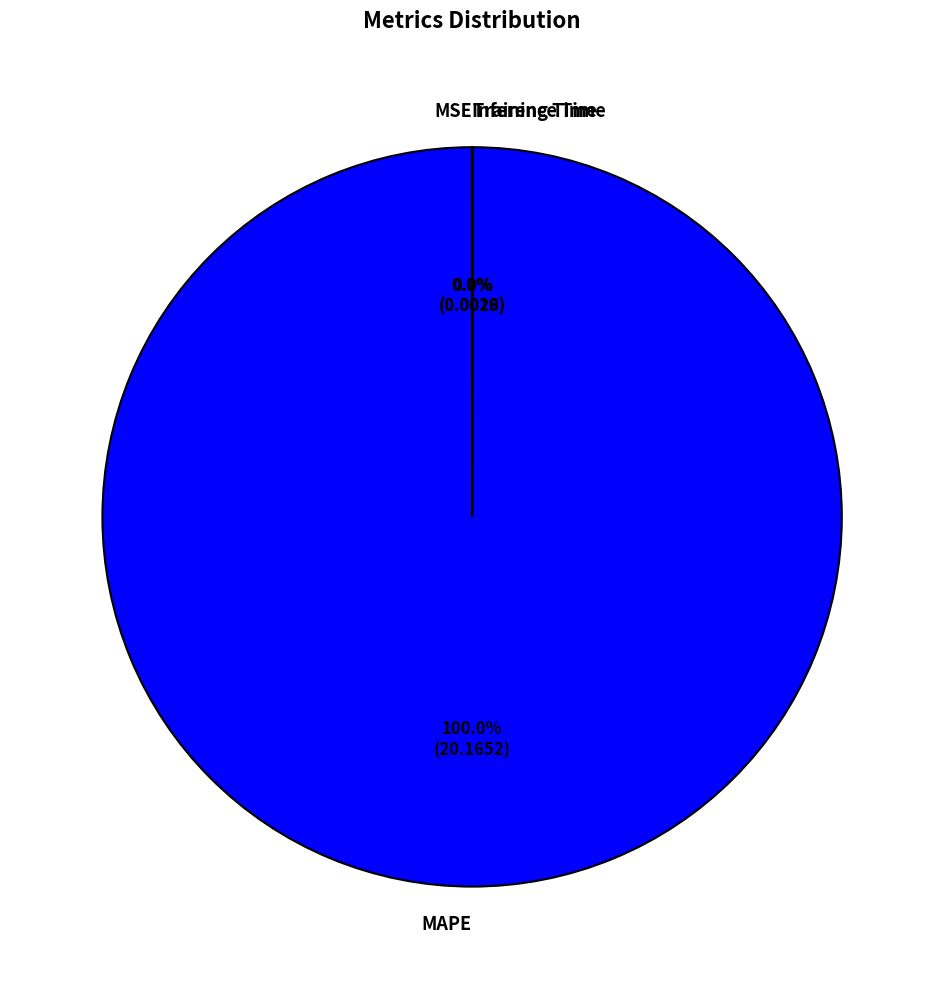

What is the largest slice in the pie chart?

MAPE